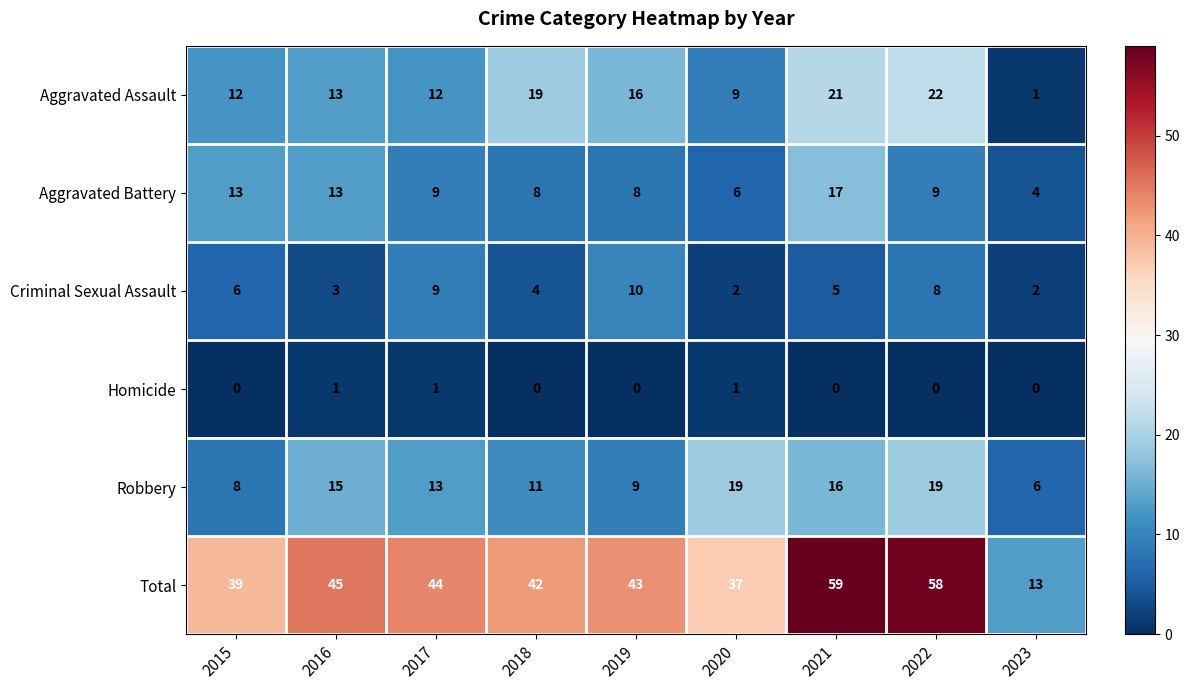

What is the spread (max minus min) of values at 2020?

36